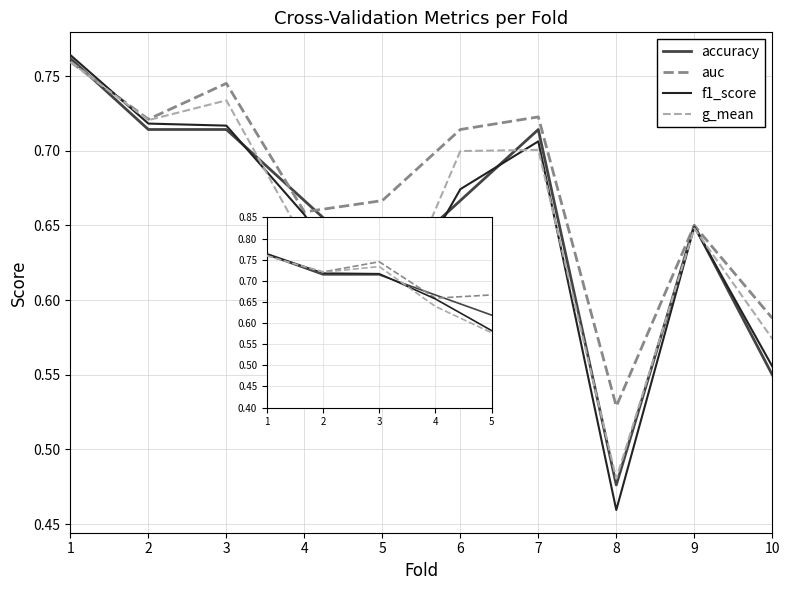

How many lines are shown in the chart?

4